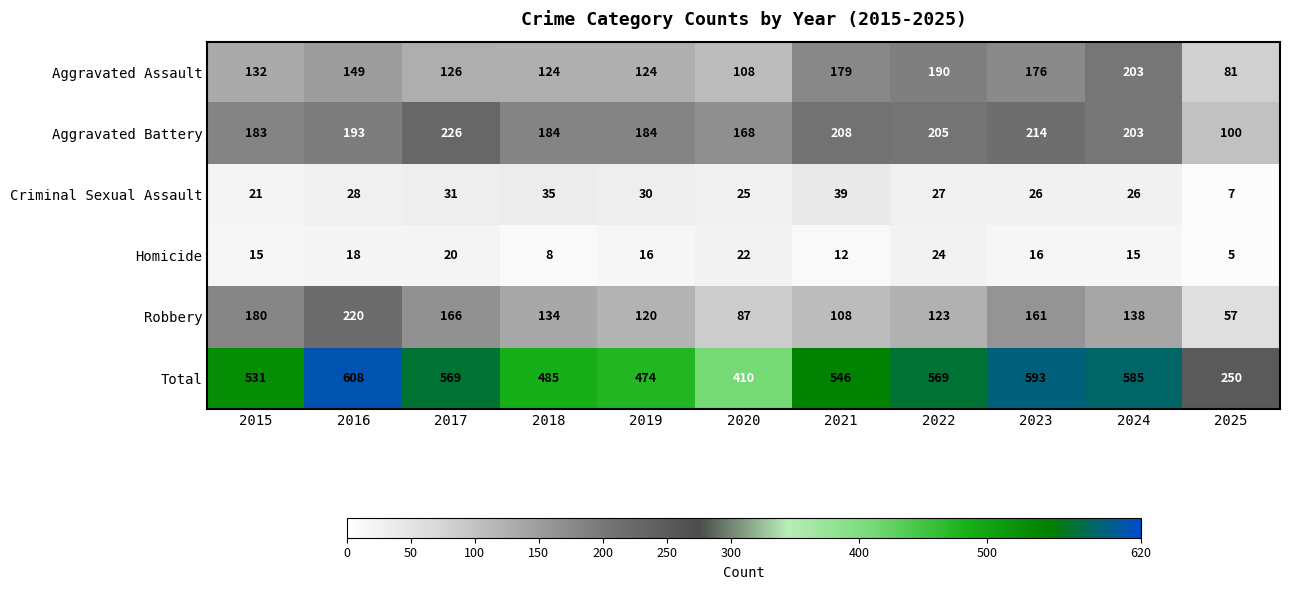

What is the sum of the Total values at 2025 and 2023?

843